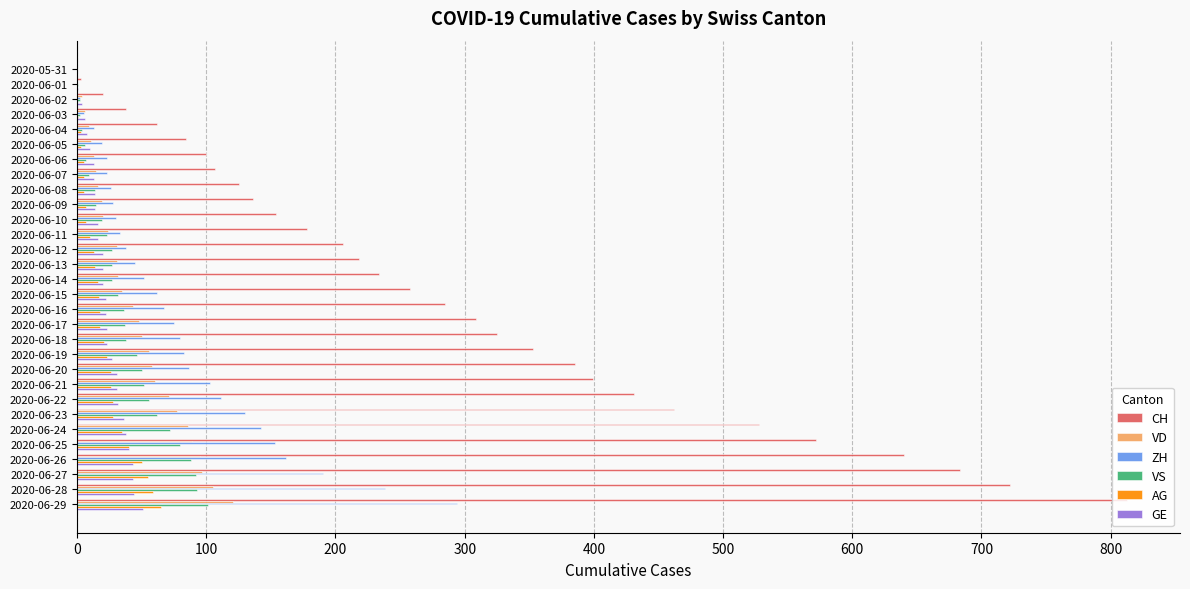

What is the sum of all VD values?

1322